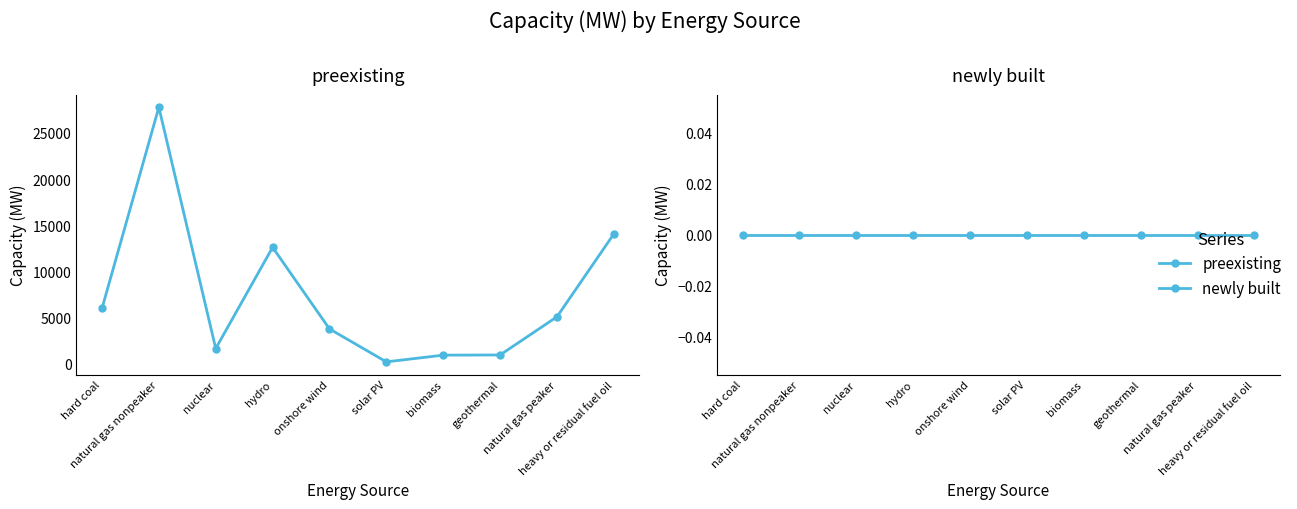

What is the total value across all series at heavy or residual fuel oil?

14046.3